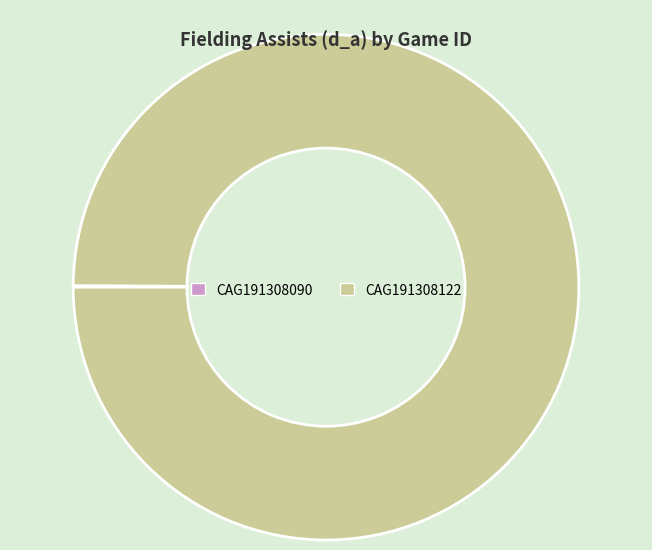

What is the largest slice in the pie chart?

CAG191308122